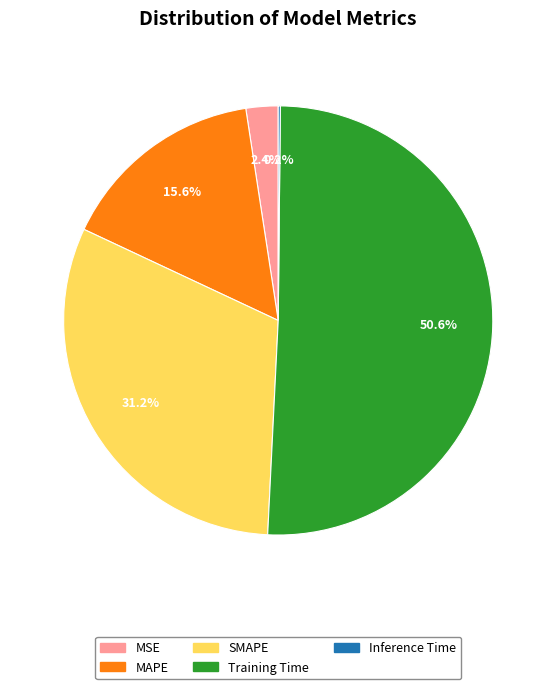

Which has a higher value, SMAPE or MAPE?

SMAPE